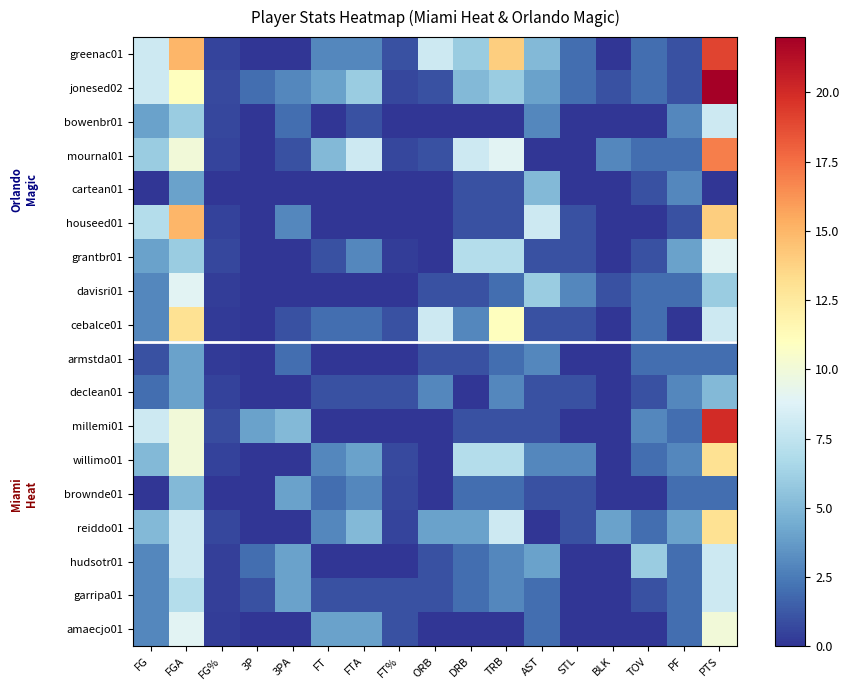

What is the total value across all series at AST?

50.0